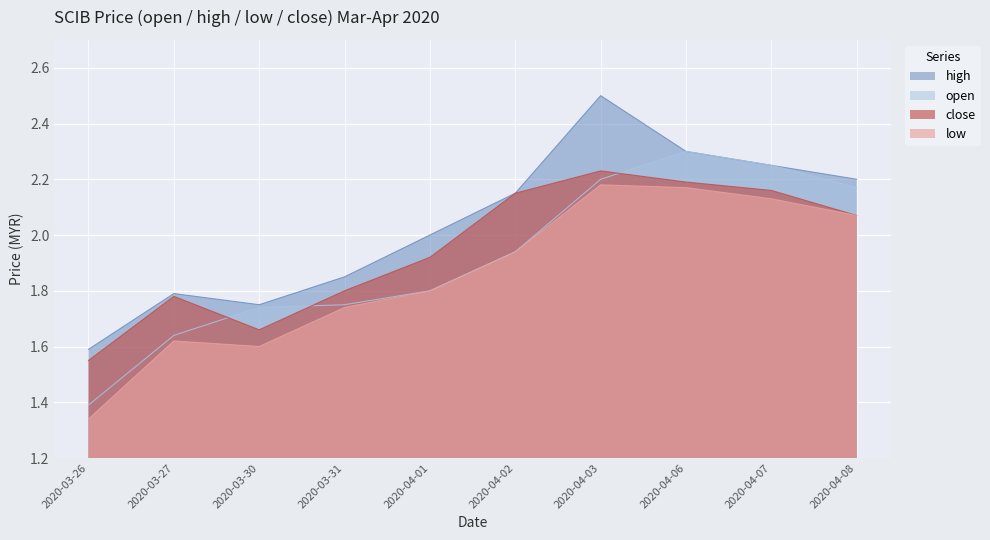

Between 2020-04-02 and 2020-04-06, which series saw the biggest shift?

open